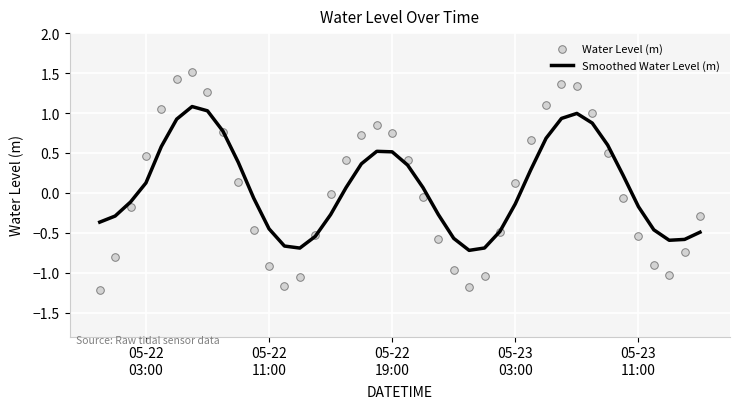

Is the value of Smoothed Water Level (m) at 37 greater than the value of Water Level (m) at 16?

No